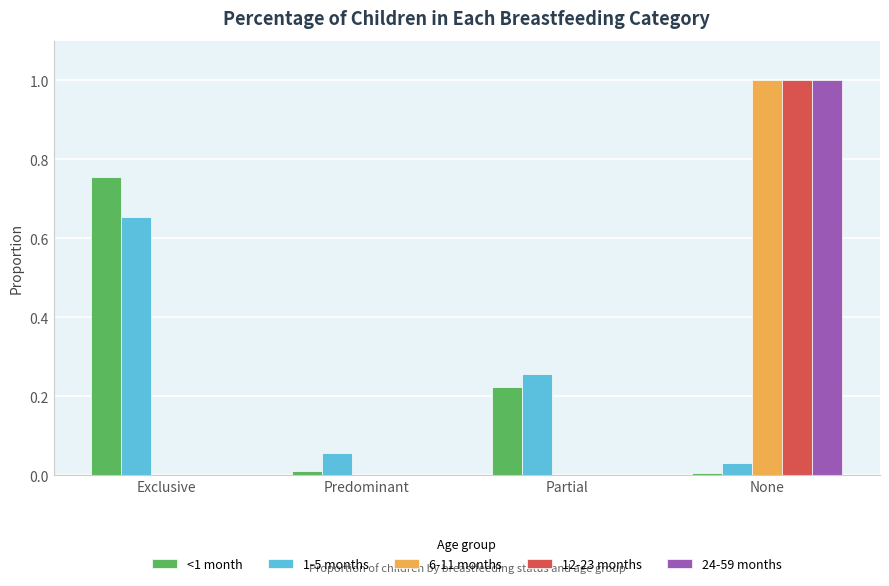

Between Exclusive and Partial, which series saw the biggest shift?

<1 month